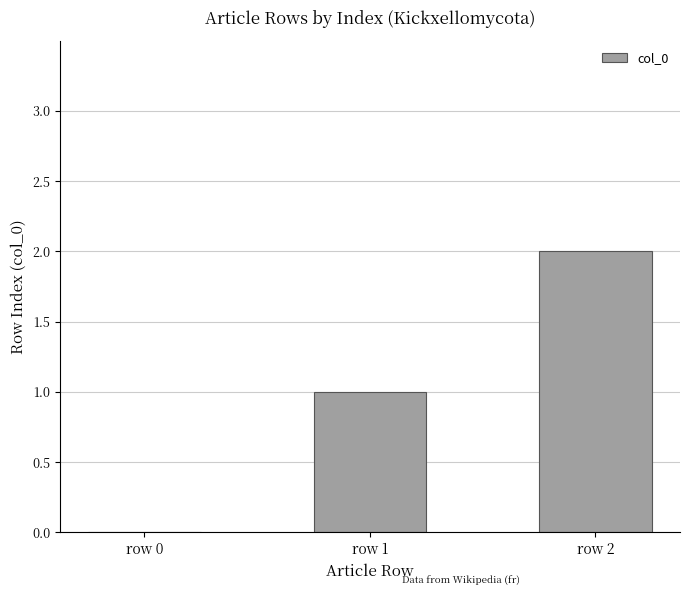

Are the bars horizontal?

No